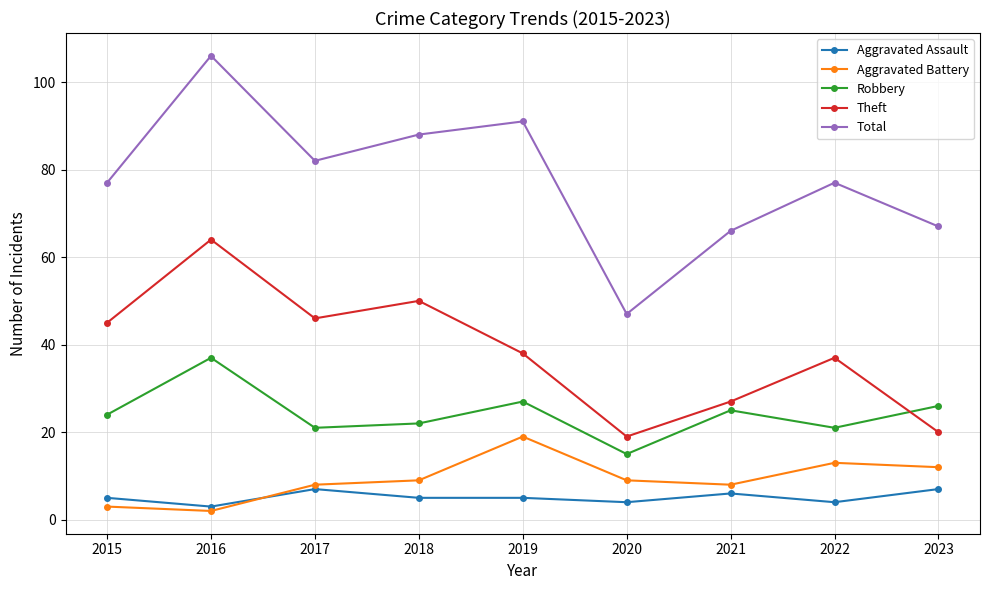

True or false: Total has a value of 67 at 2023.

True